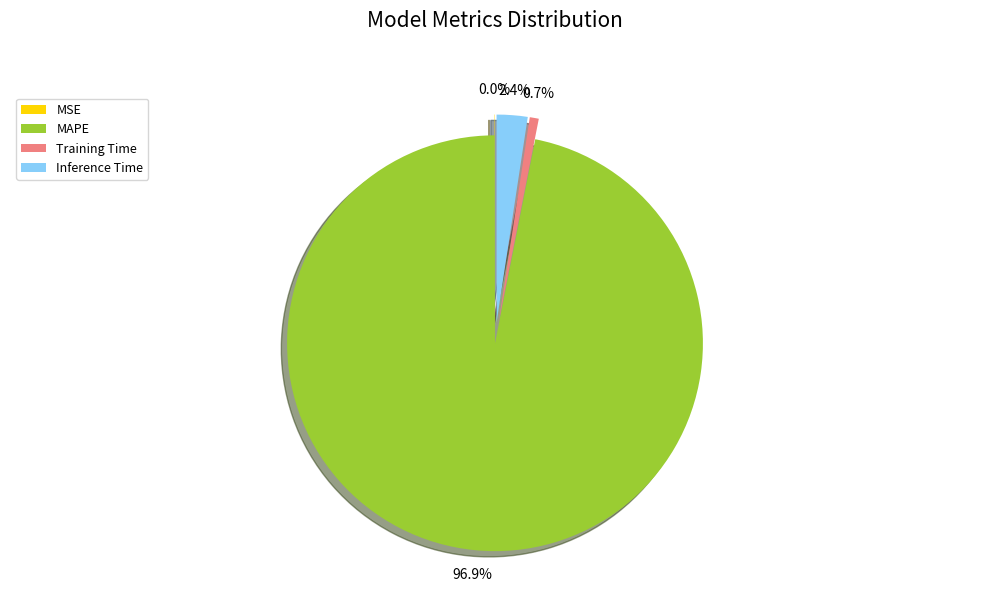

Which slice is the largest?

MAPE